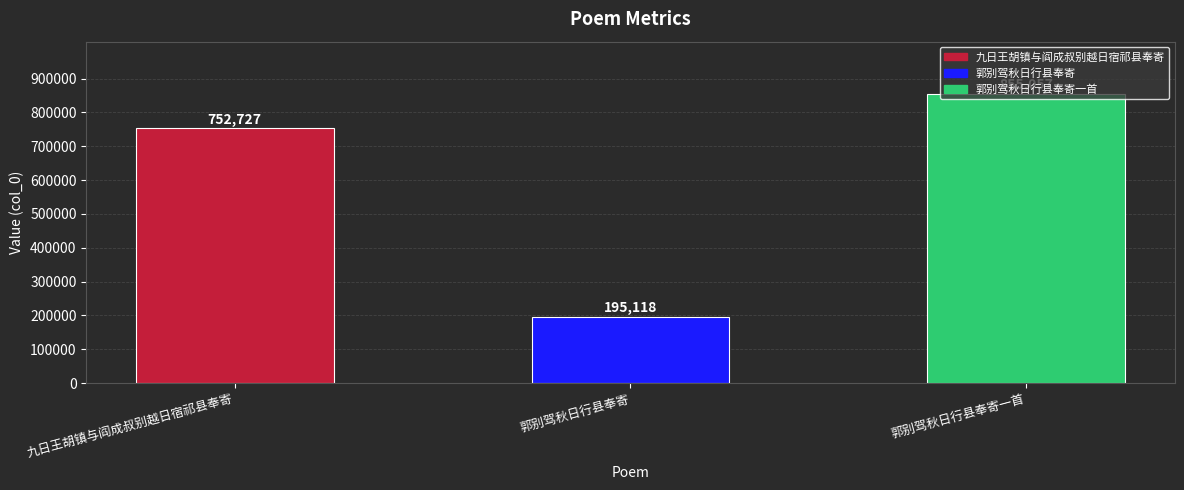

True or false: the data shows 105709 at 郭别驾秋日行县奉寄.

False